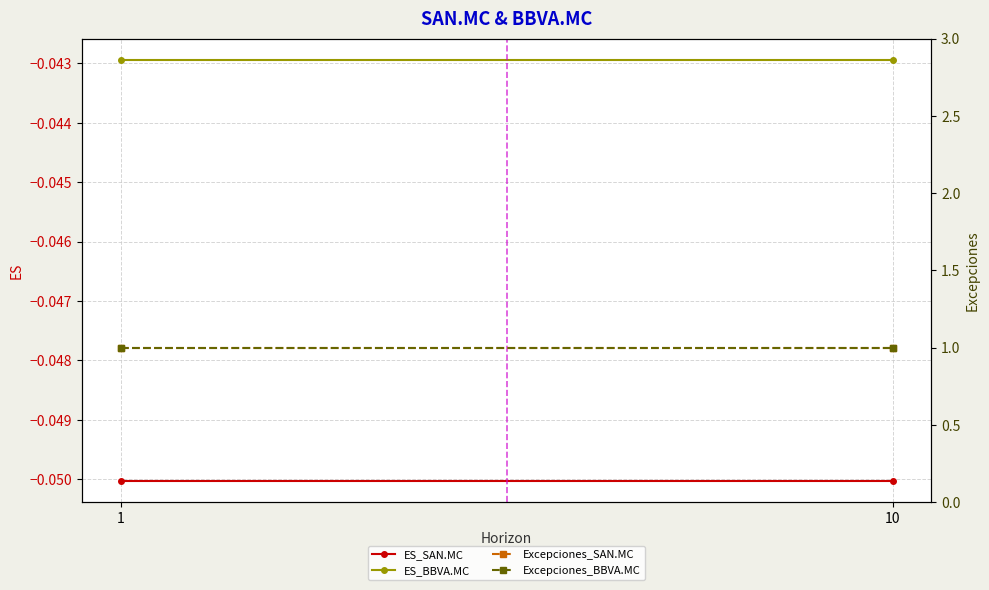

Reading right to left, extract all data points from this chart.

ES_SAN.MC: -0.1	-0.1
ES_BBVA.MC: -0.0	-0.0
Excepciones_SAN.MC: 1.0	1.0
Excepciones_BBVA.MC: 1.0	1.0